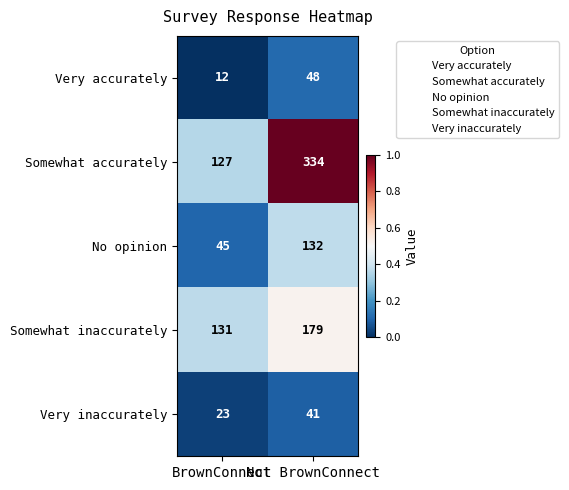

At Not BrownConnect, list the series in order from largest to smallest.

Somewhat accurately, Somewhat inaccurately, No opinion, Very accurately, Very inaccurately